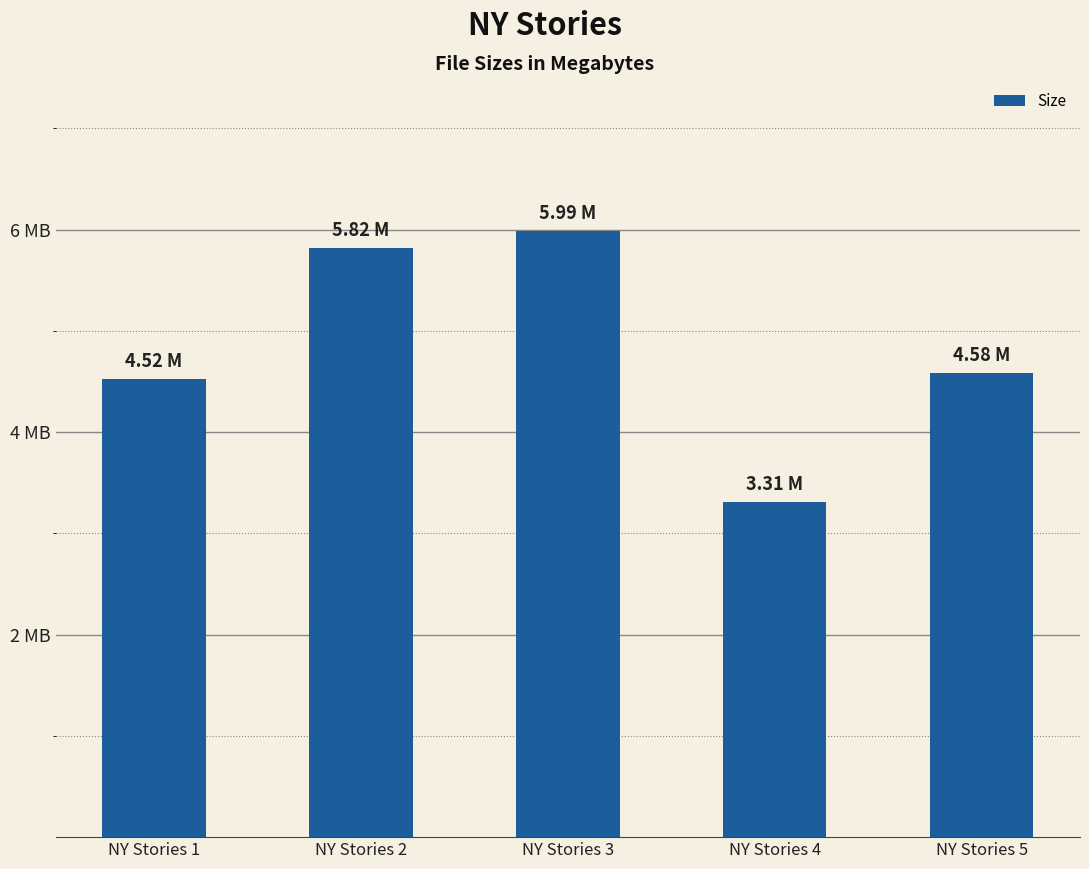

Which has a higher value, NY Stories 4 or NY Stories 5?

NY Stories 5